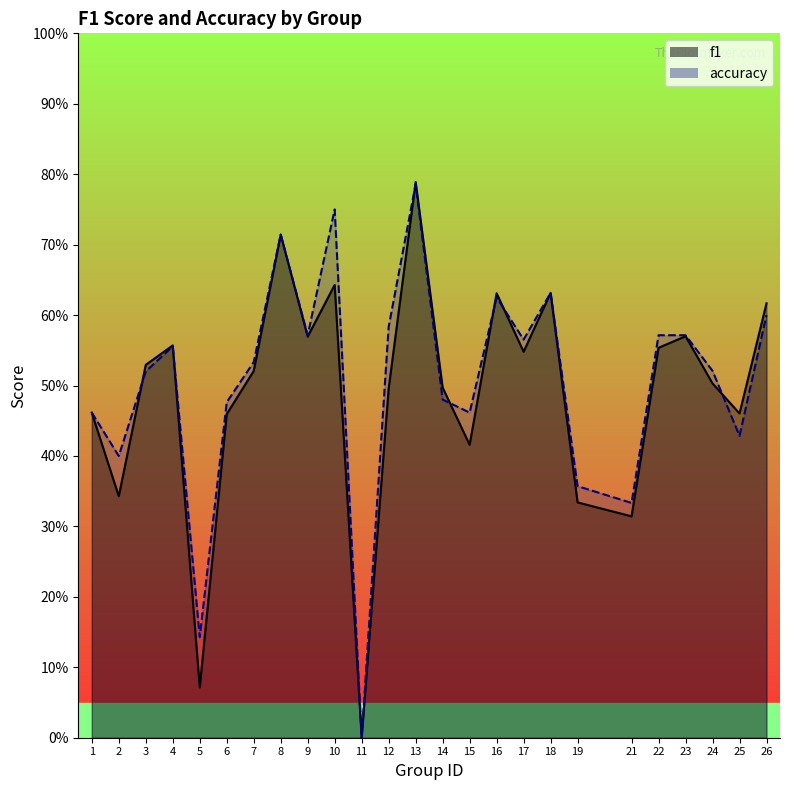

How many lines are shown in the chart?

2